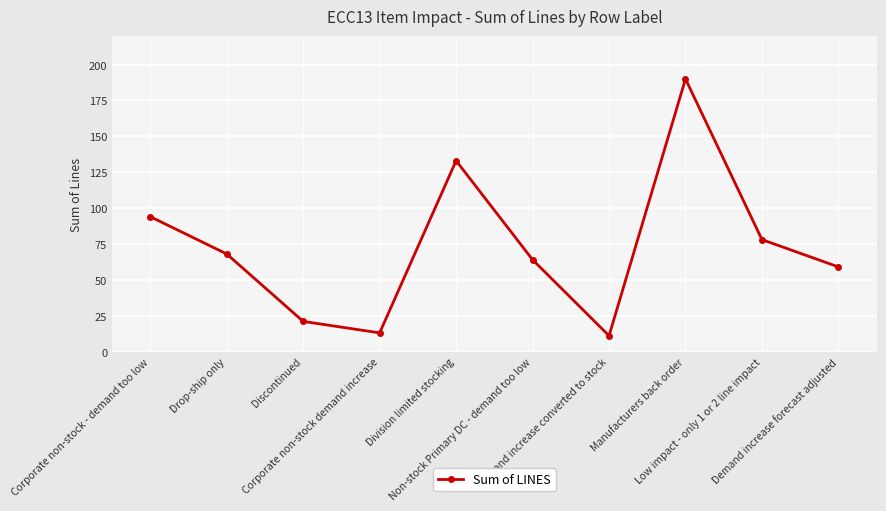

List the labels in order of value, largest first.

Manufacturers back order, Division limited stocking, Corporate non-stock - demand too low, Low impact - only 1 or 2 line impact, Drop-ship only, Non-stock Primary DC - demand too low, Demand increase forecast adjusted, Discontinued, Corporate non-stock demand increase, Demand increase converted to stock